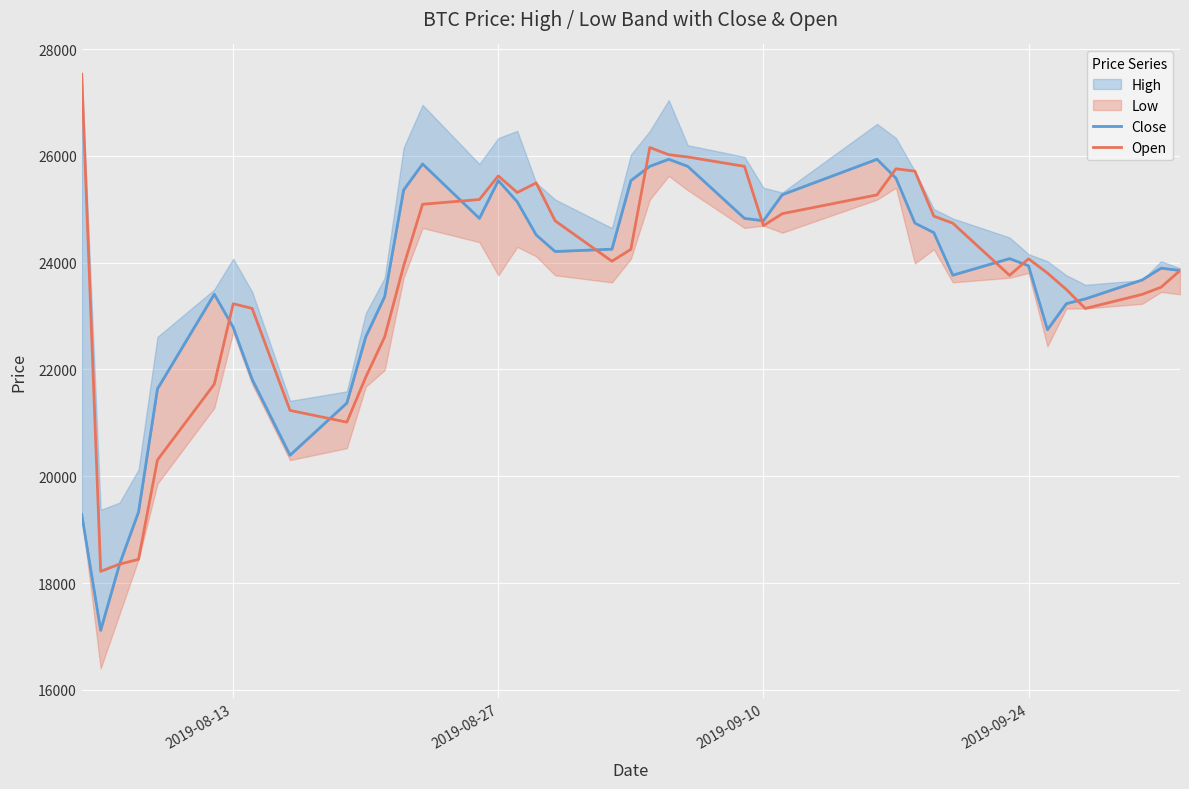

At how many categories does at least one series exceed 17880?

40